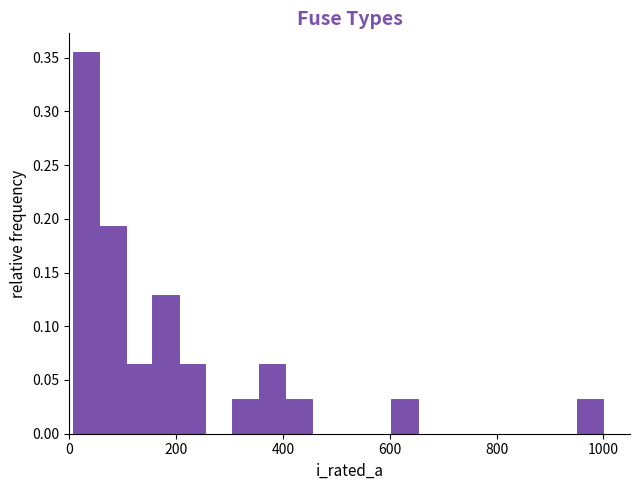

Around what value on the x-axis is the tallest bar? Give the approximate position of its centre, as read against the axis.

40